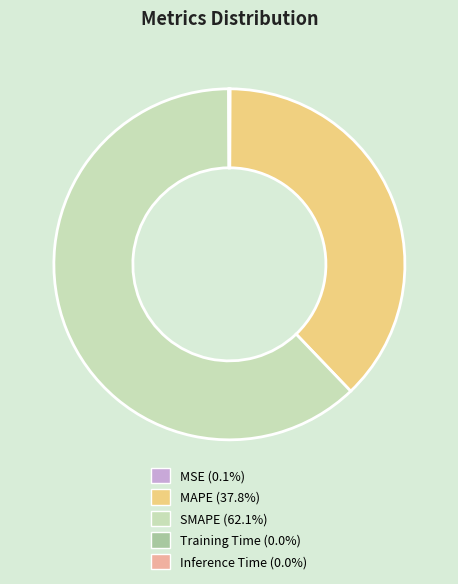

Is there a majority slice in this chart?

Yes